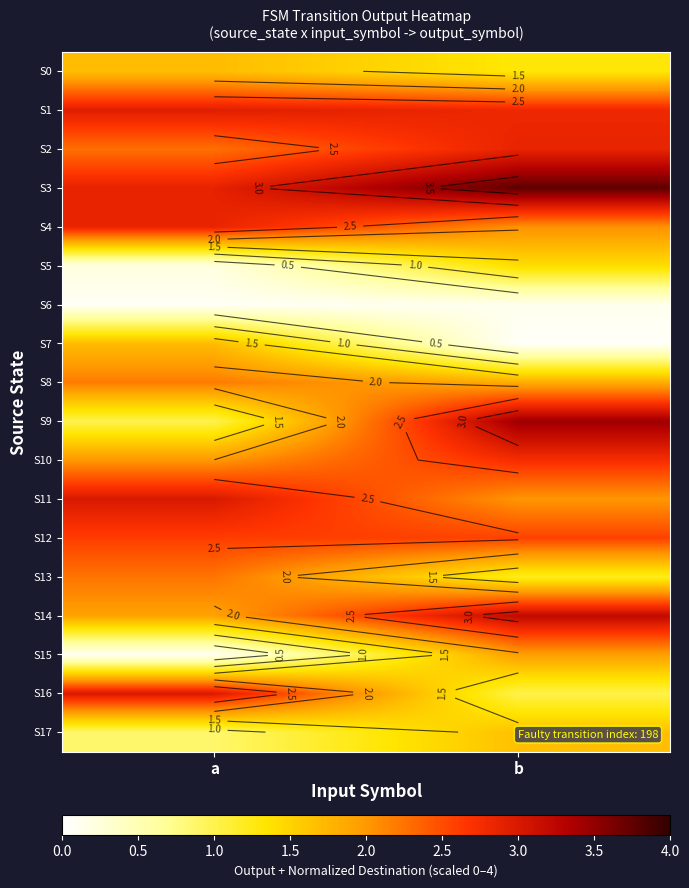

Which series has the largest range (max minus min)?

S9